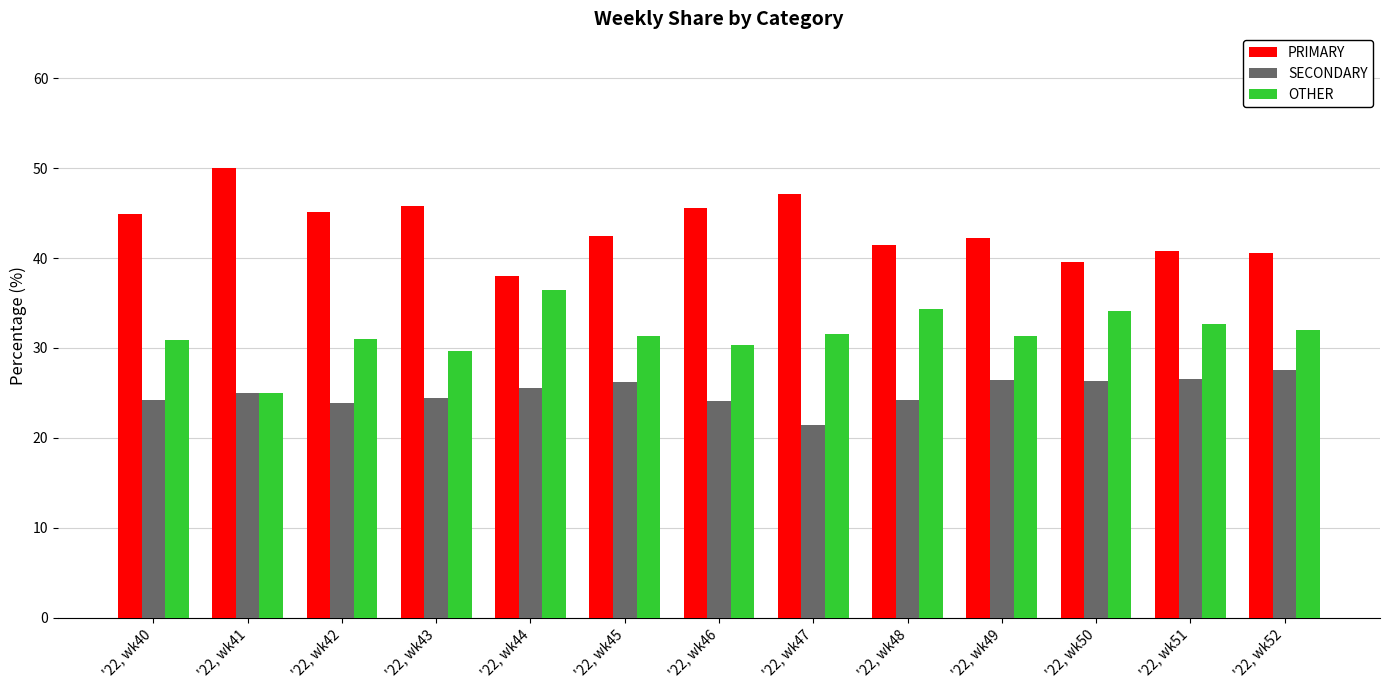

What is the difference between the highest and lowest values at '22, wk42?

21.3